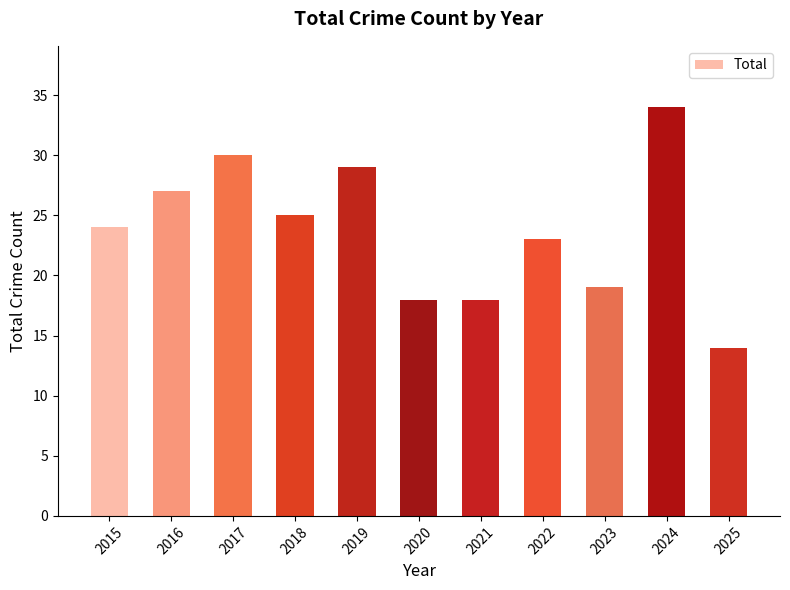

The chart shows a value of 24 at 2015. True or false?

True